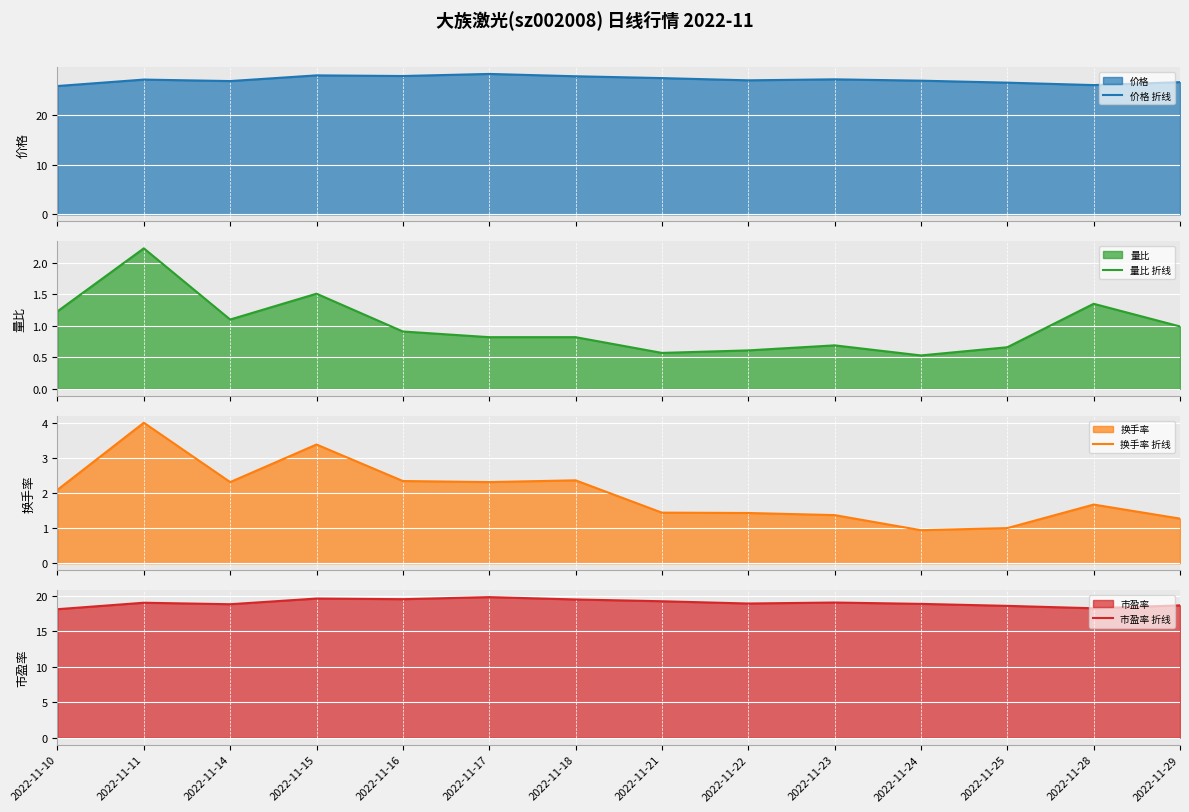

How many values in the 市盈率 折线 series are below 19?

7